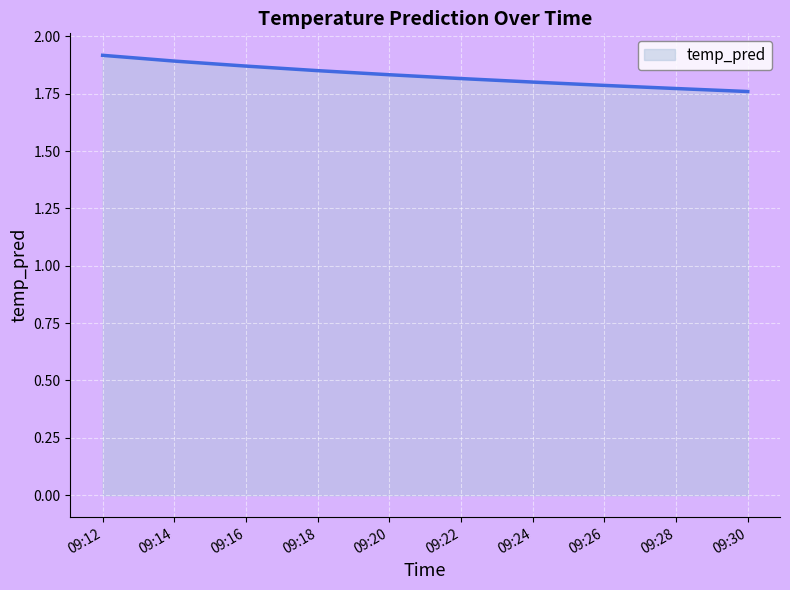

Which has a higher value, 09:12 or 09:18?

09:12